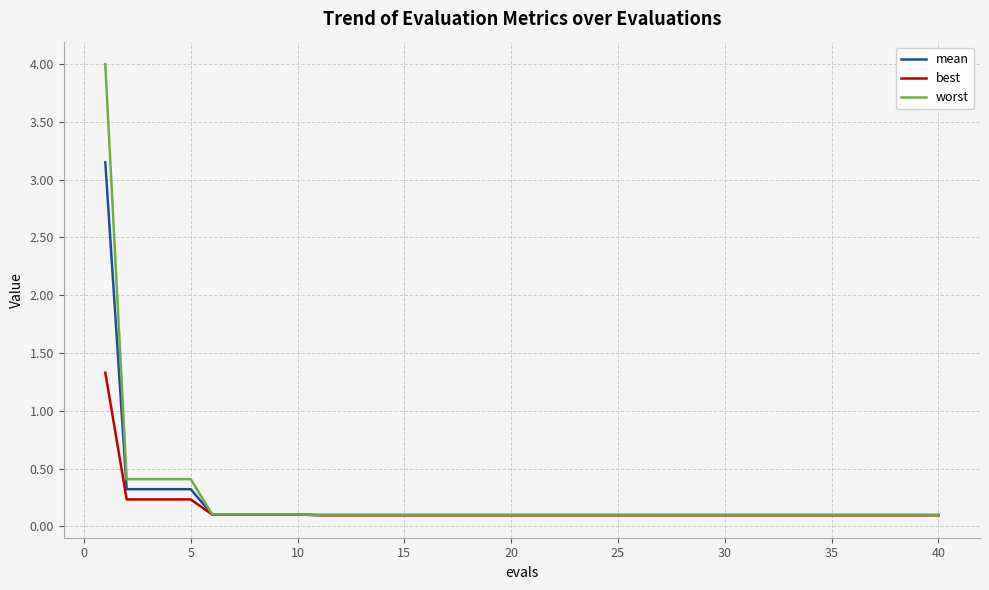

Which series has the widest spread of values?

worst